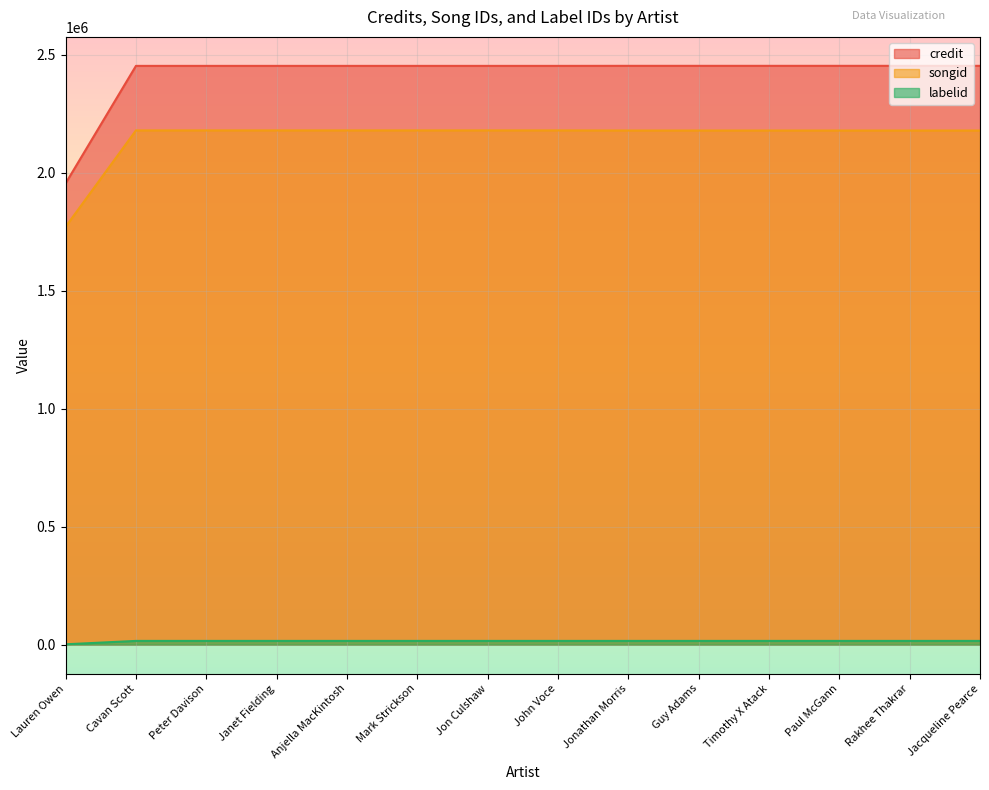

Is the value of songid at John Voce greater than the value of labelid at Cavan Scott?

Yes